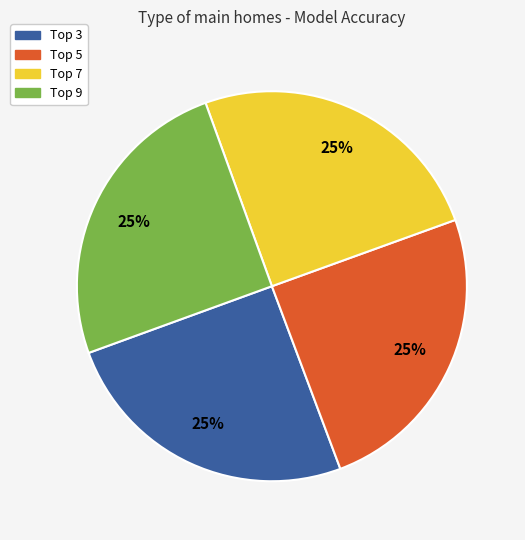

To the nearest percent, what is the average slice percentage?

25%